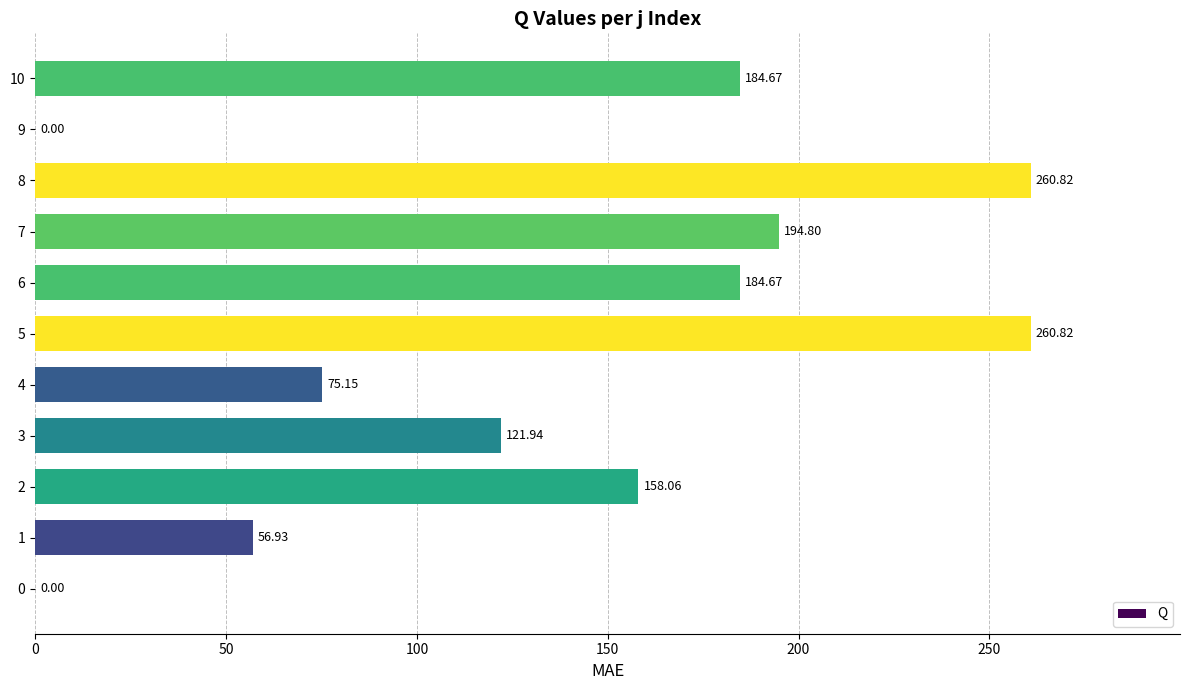

What is the sum of all values?

1497.9